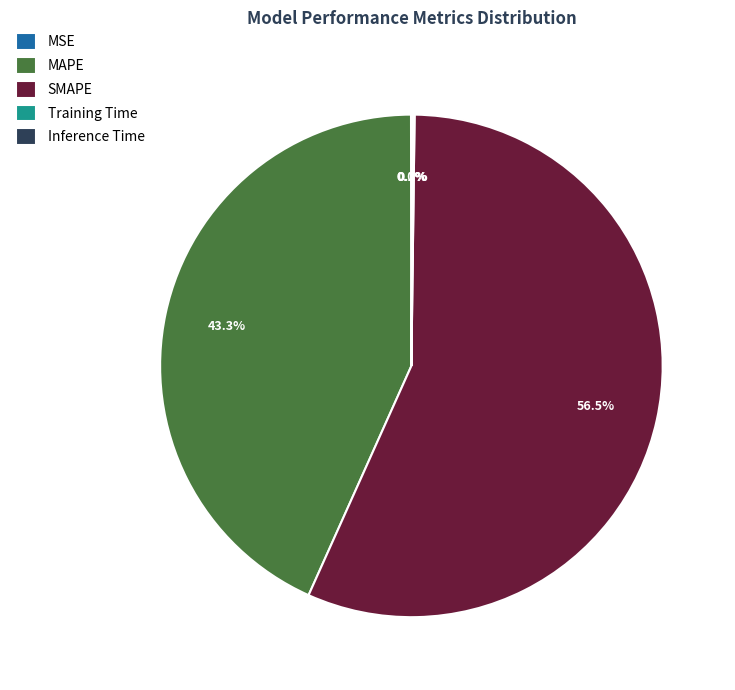

Which category has the biggest portion of the pie?

SMAPE